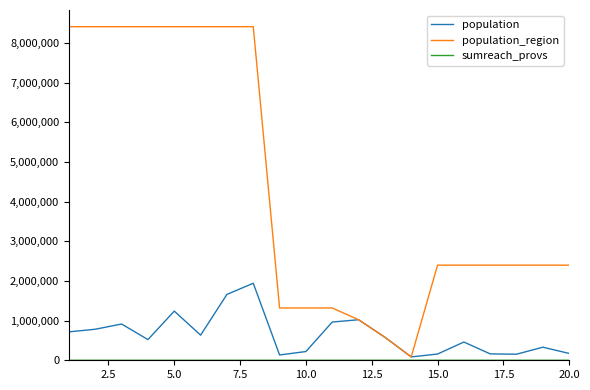

Which series has the largest total across all categories?

population_region